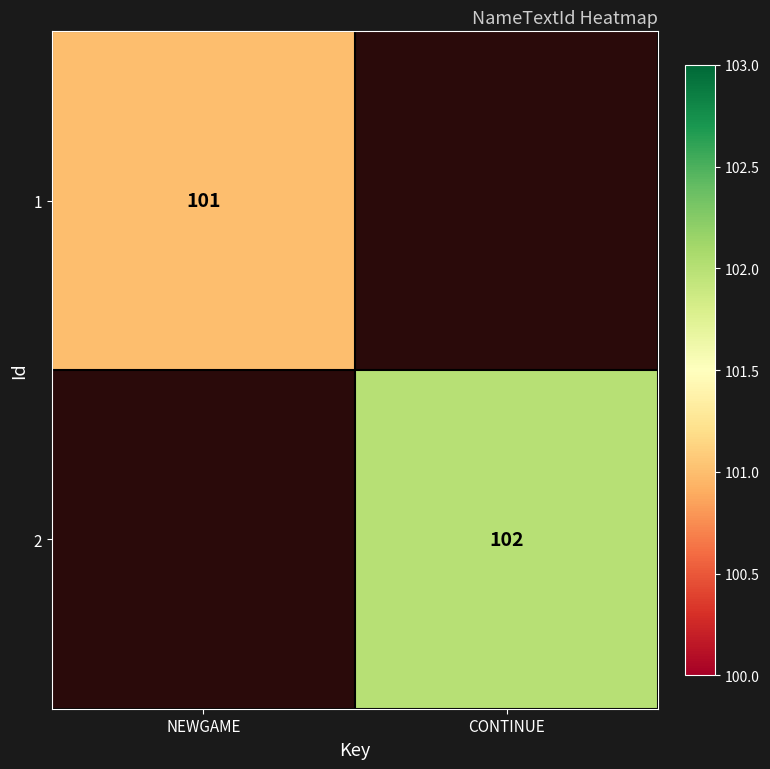

Is the value of 1 at NEWGAME greater than the value of 2 at CONTINUE?

No